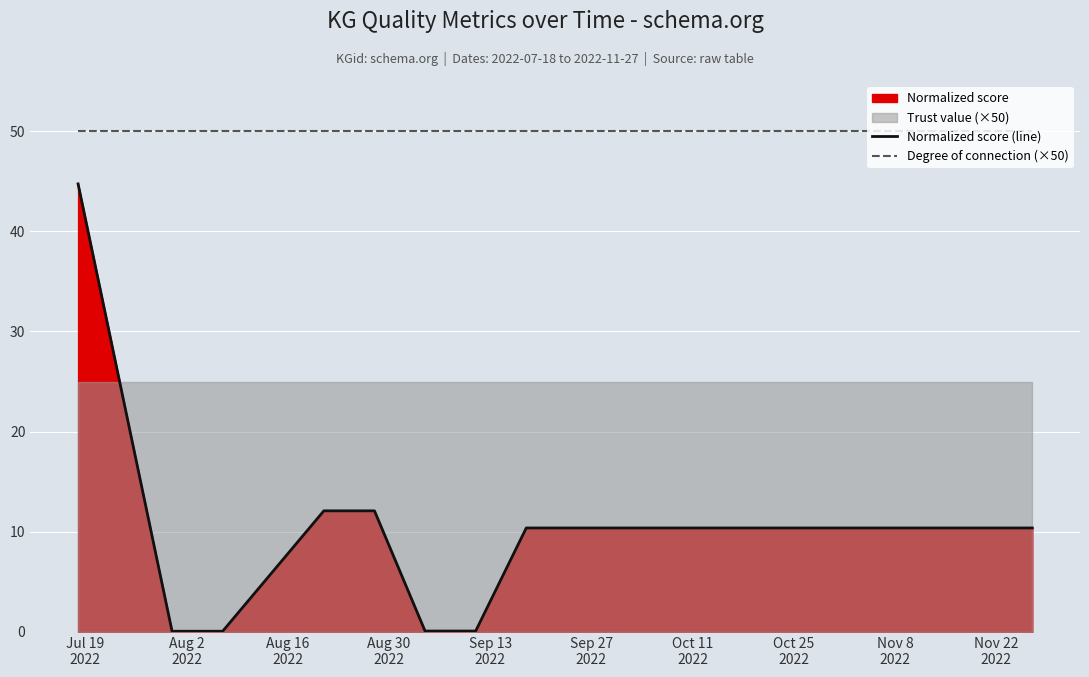

Which series has the largest range (max minus min)?

Normalized score (line)